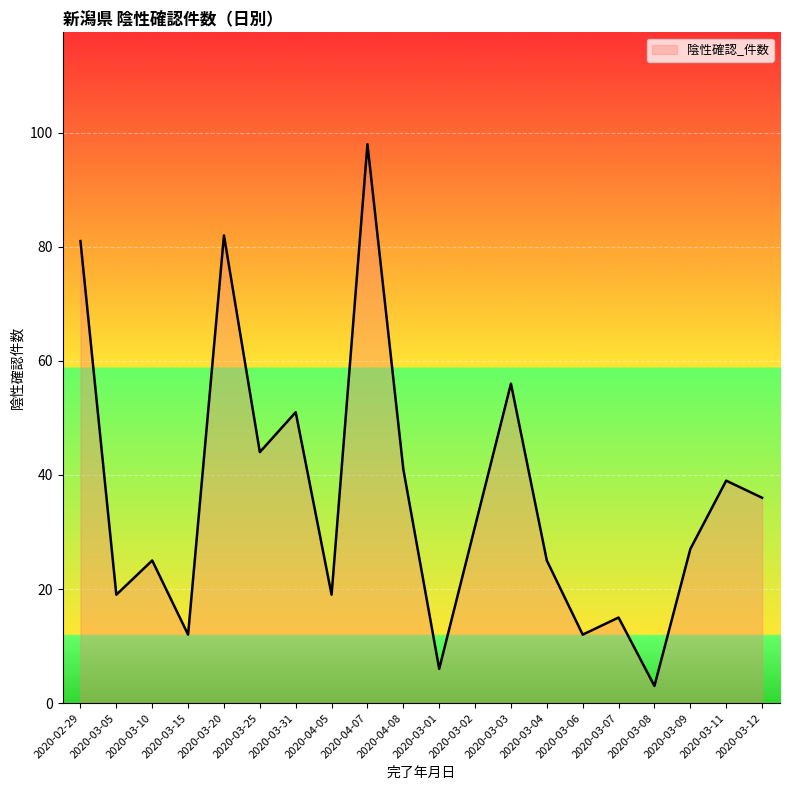

The value at 2020-04-05 is 19. True or false?

True